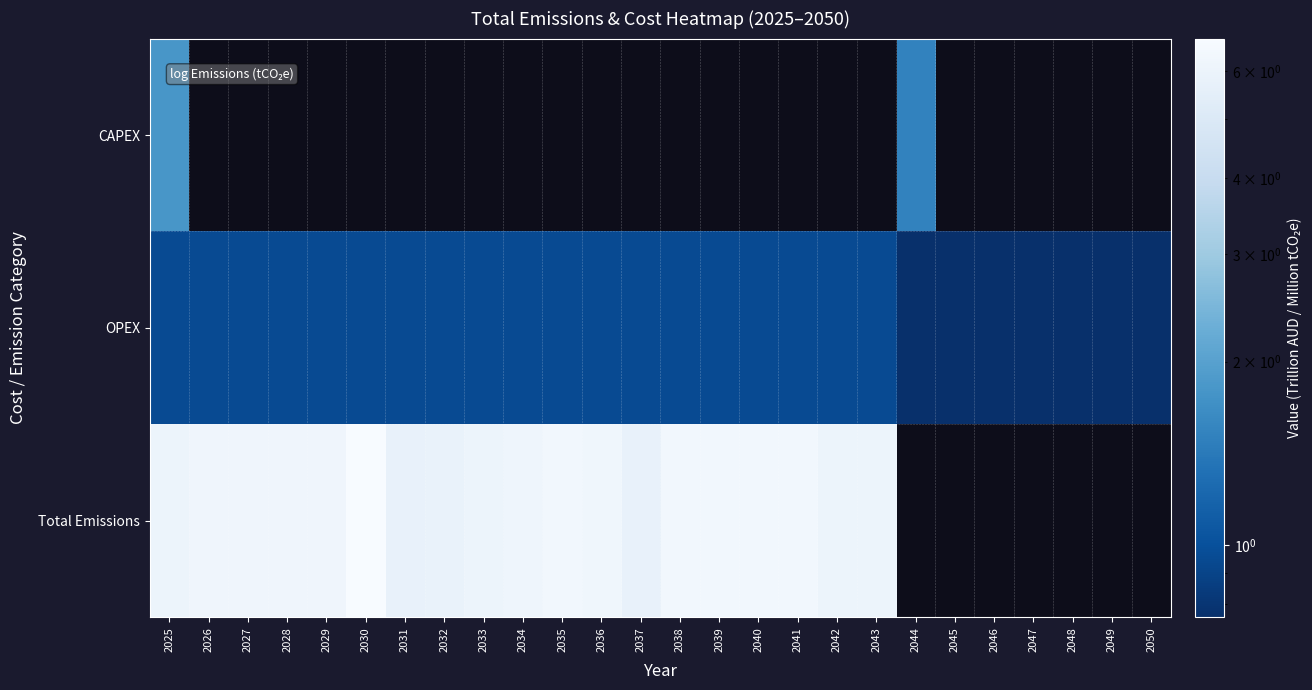

Where is OPEX nearest to the value 0?

2044